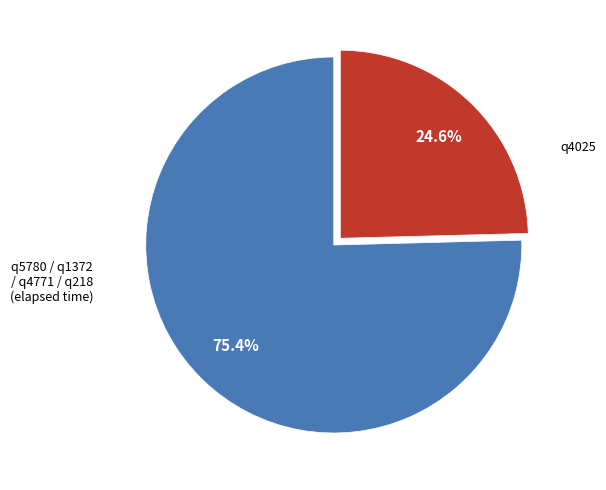

Is there a majority slice in this chart?

Yes